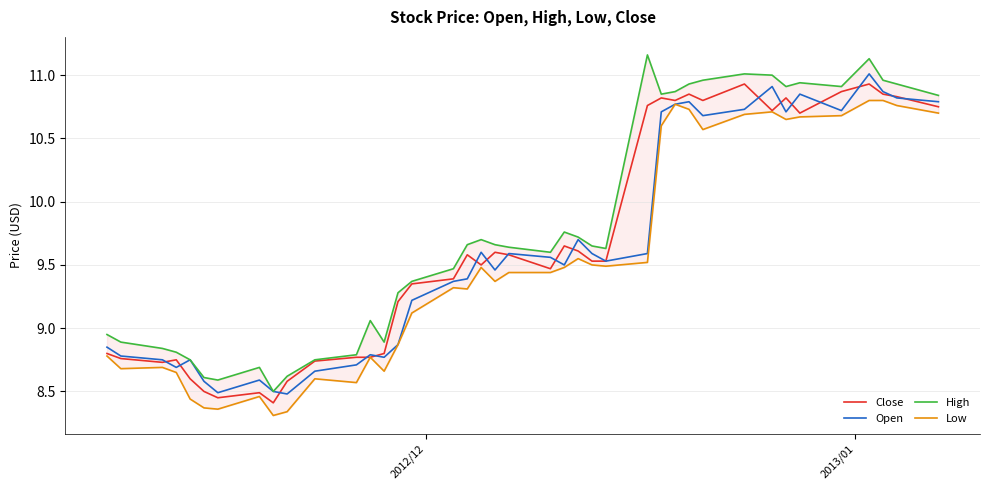

In Low, how many points are lower than both neighbors (excluding endpoints)?

10